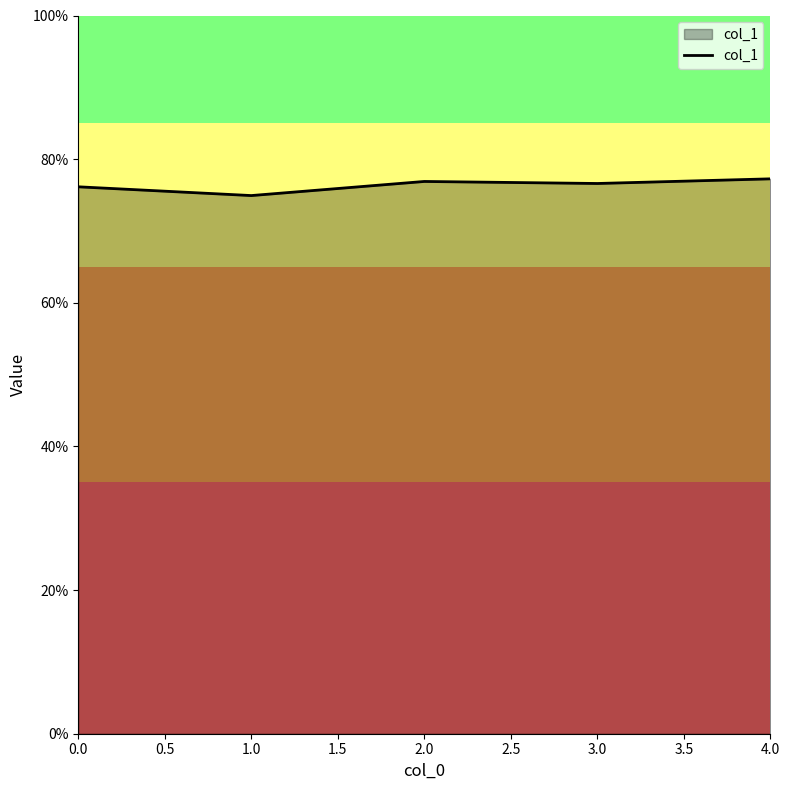

Does the chart have visible grid lines?

No